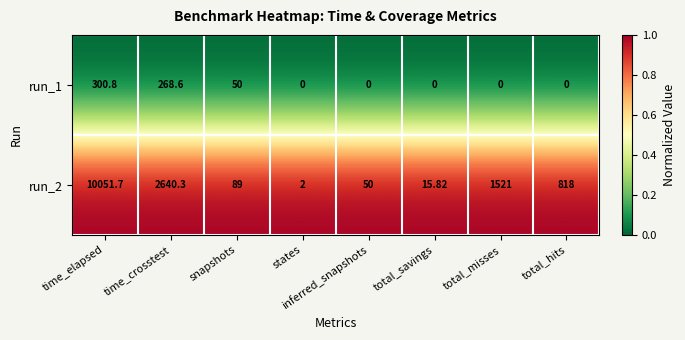

Which category has the highest value across all series?

time_elapsed